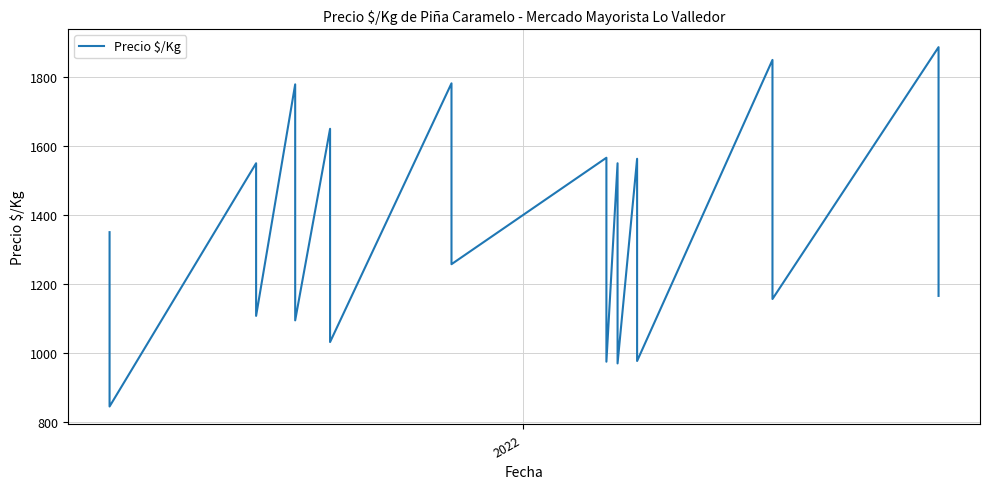

What is the minimum value shown in the chart?

844